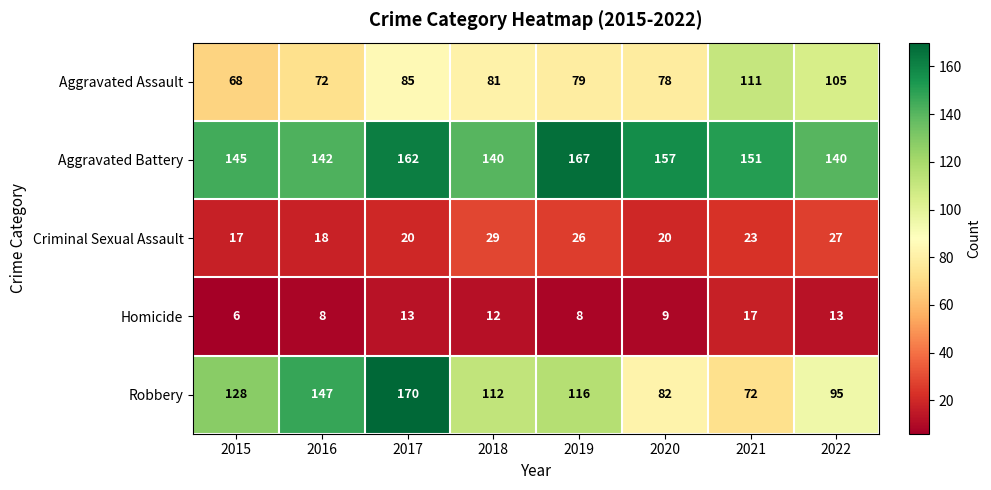

Is the value of Homicide at 2016 greater than the value of Criminal Sexual Assault at 2015?

No